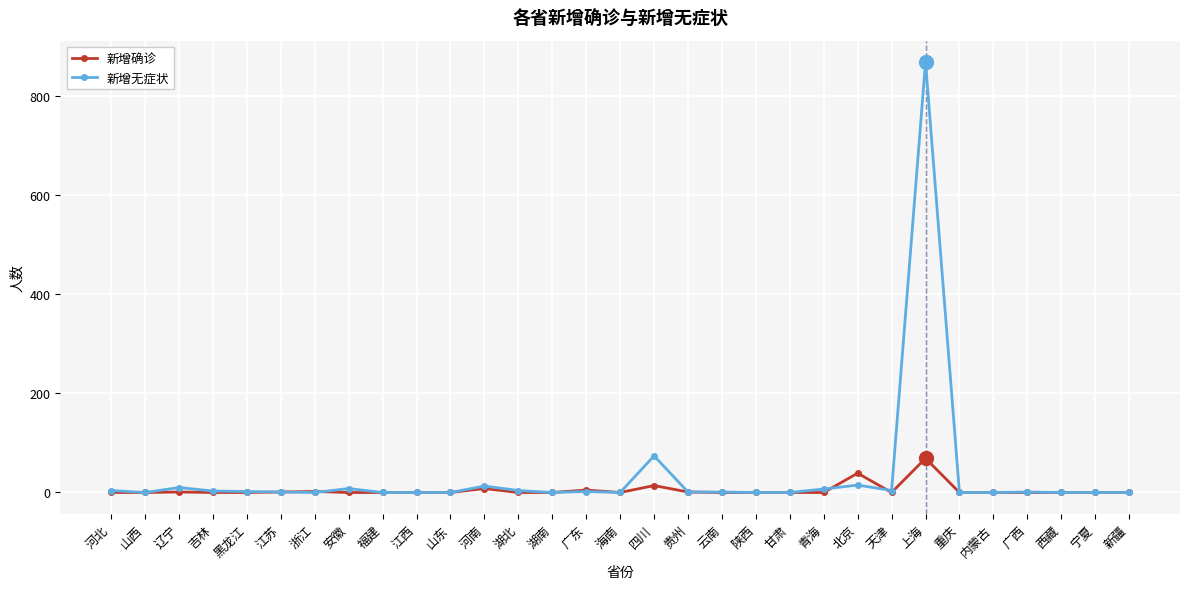

Does the chart display data point markers on the line(s)?

Yes